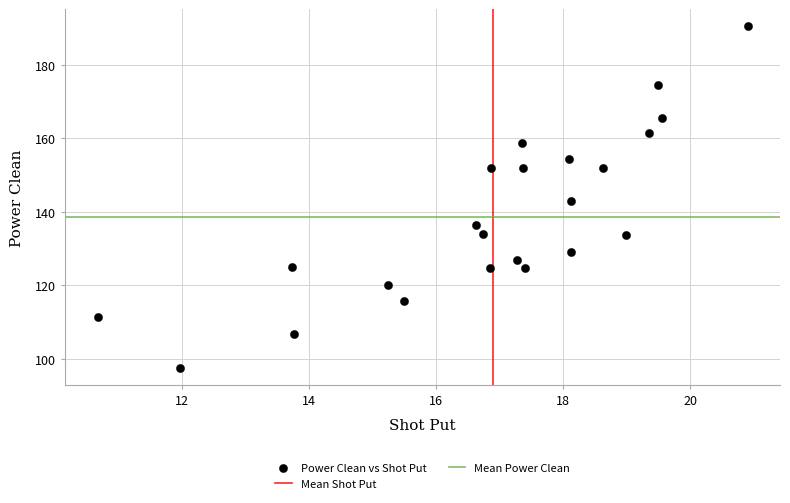

What is the range of X values (max minus min)?

10.2